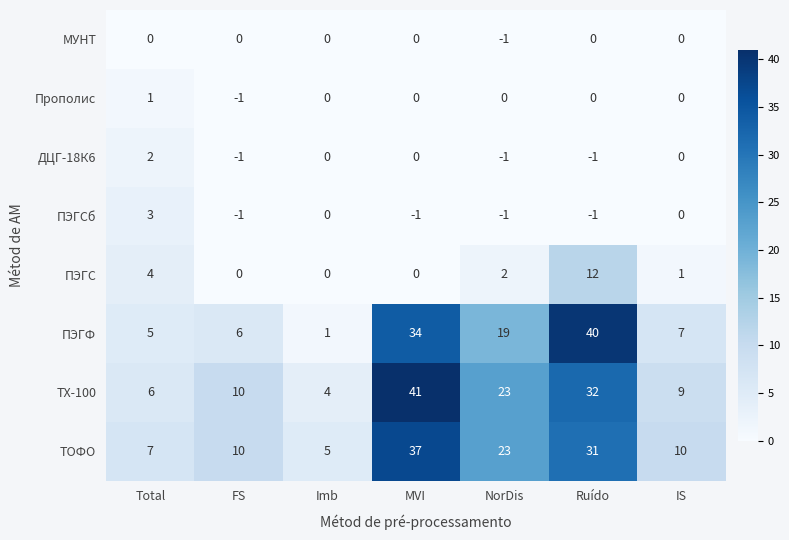

What is the sum of the ТОФО values at IS and Ruído?

41